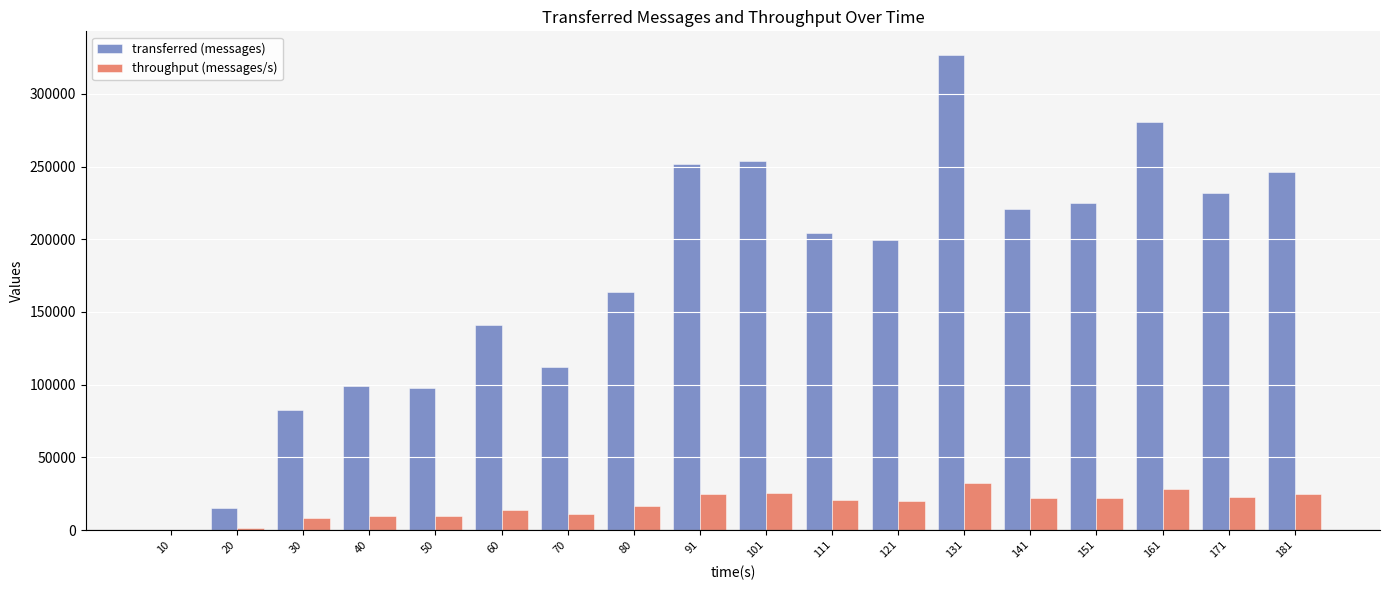

What is the sum of all throughput (messages/s) values?

312452